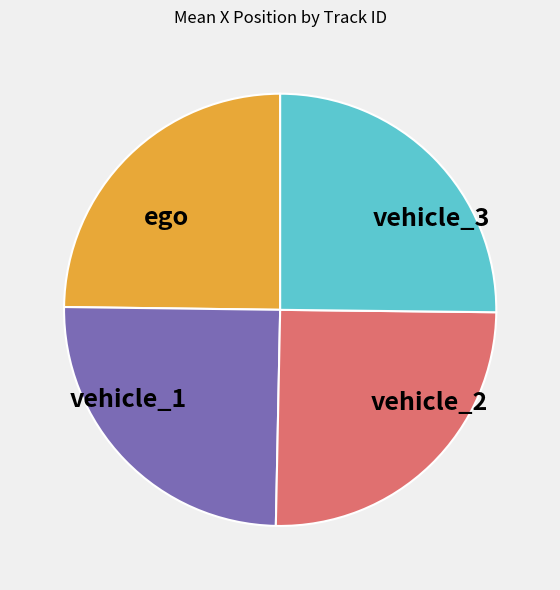

The vehicle_1 slice represents 32% of the pie. True or false?

False